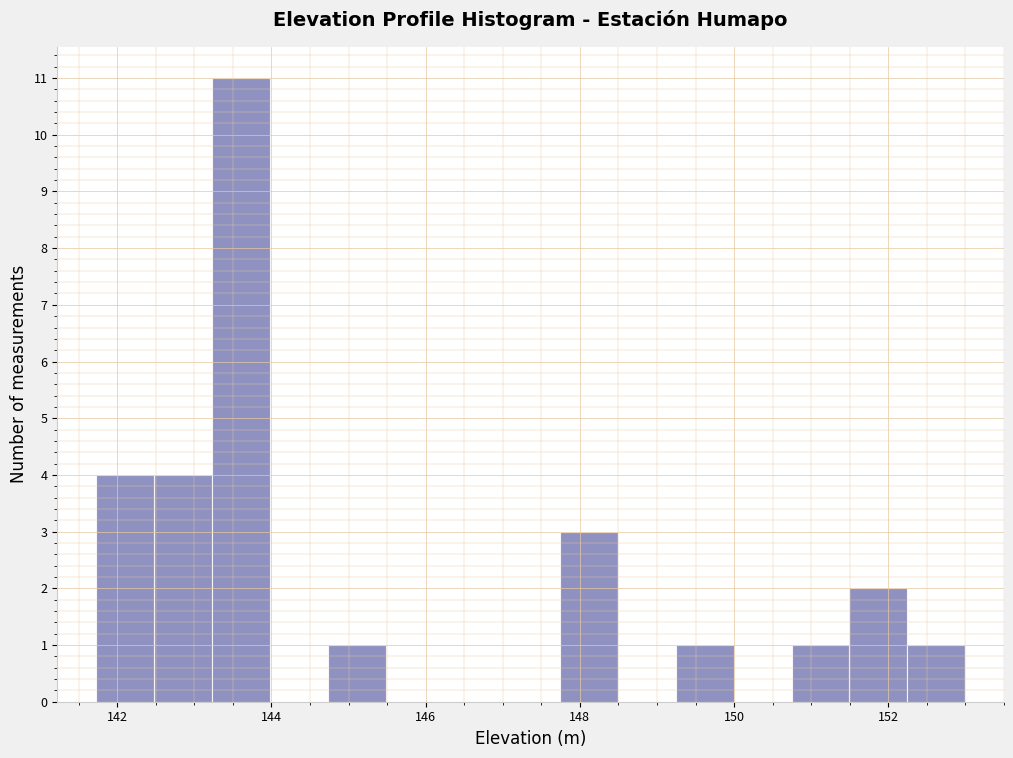

Read against the x-axis, roughly where is the centre of the tallest bar?

143.6